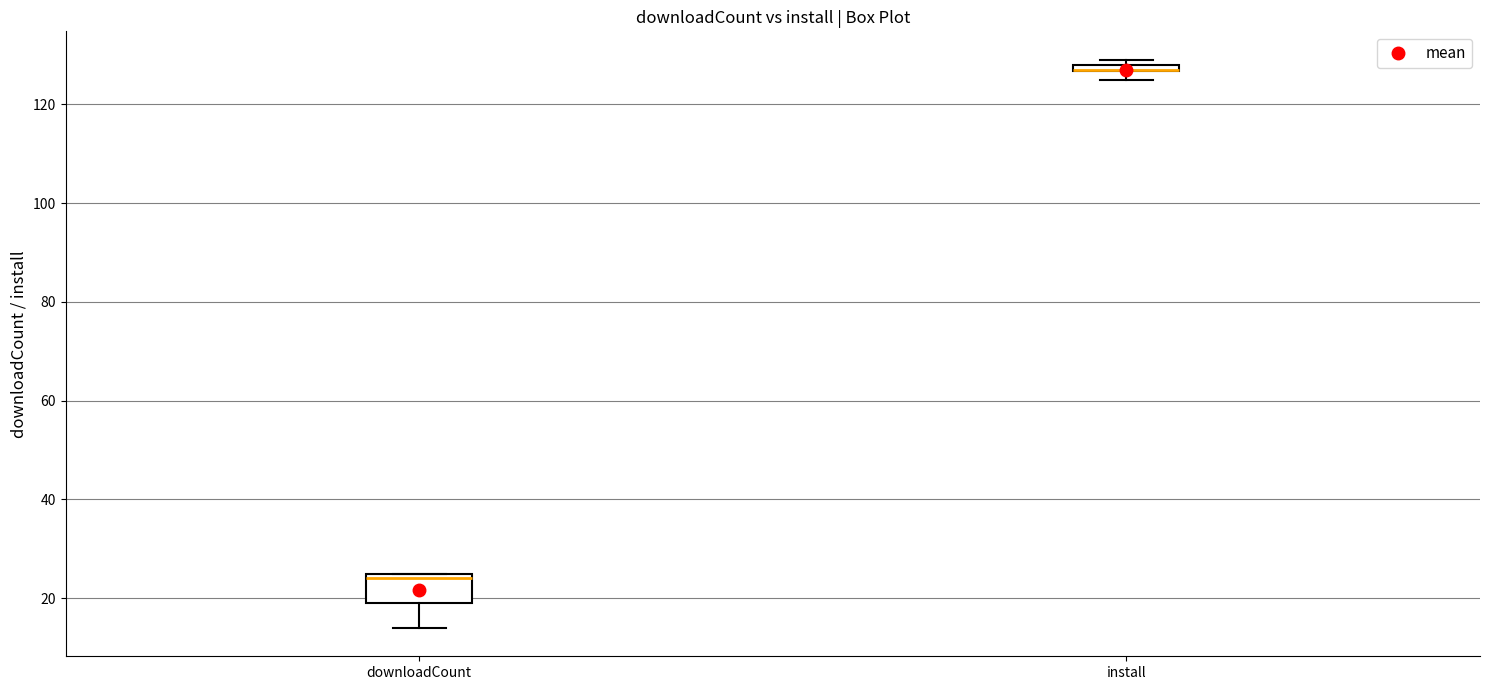

Comparing the boxes themselves (not the whiskers), which one is the tallest?

downloadCount